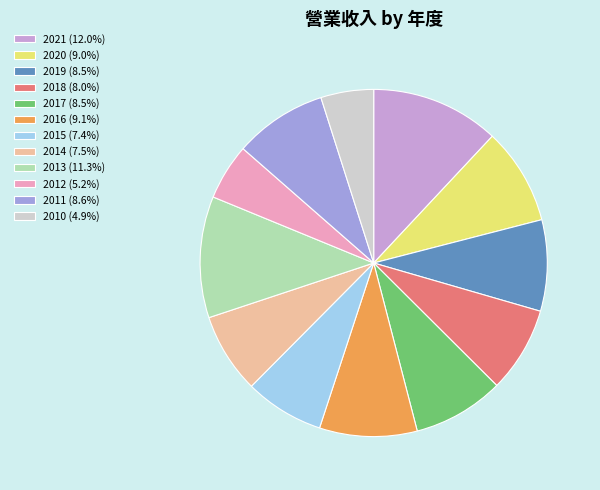

What is the ratio of the value at 2012 (5.2%) to the value at 2015 (7.4%)?

0.7